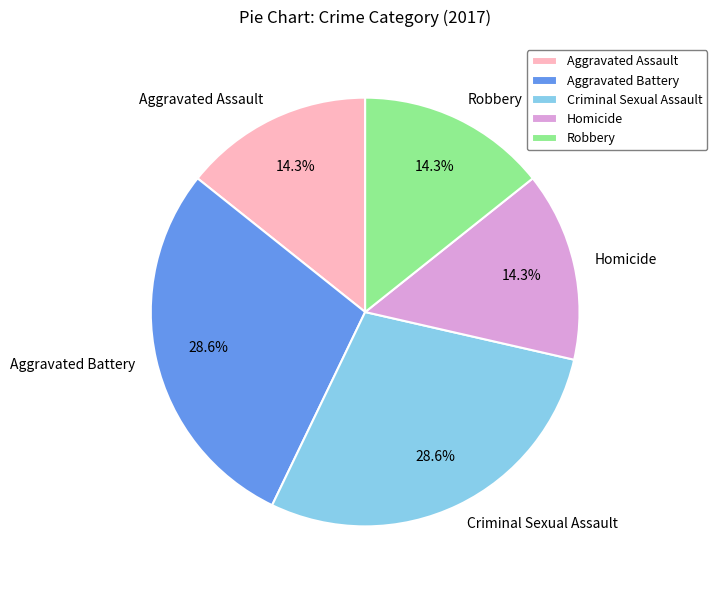

What percentage is the Homicide slice, to the nearest percent?

14%